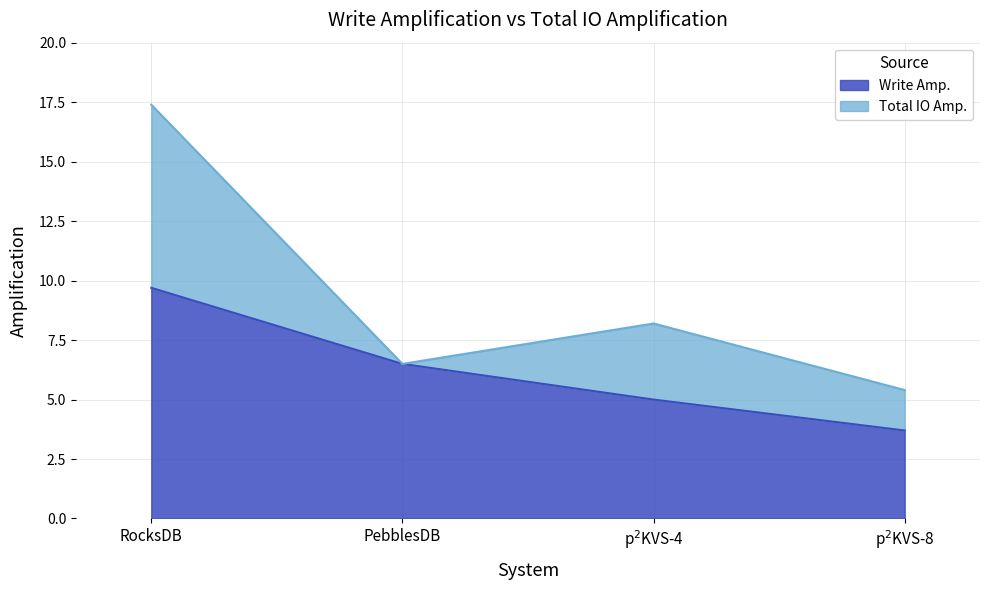

What is the highest value of the Total IO Amp. series?

17.4